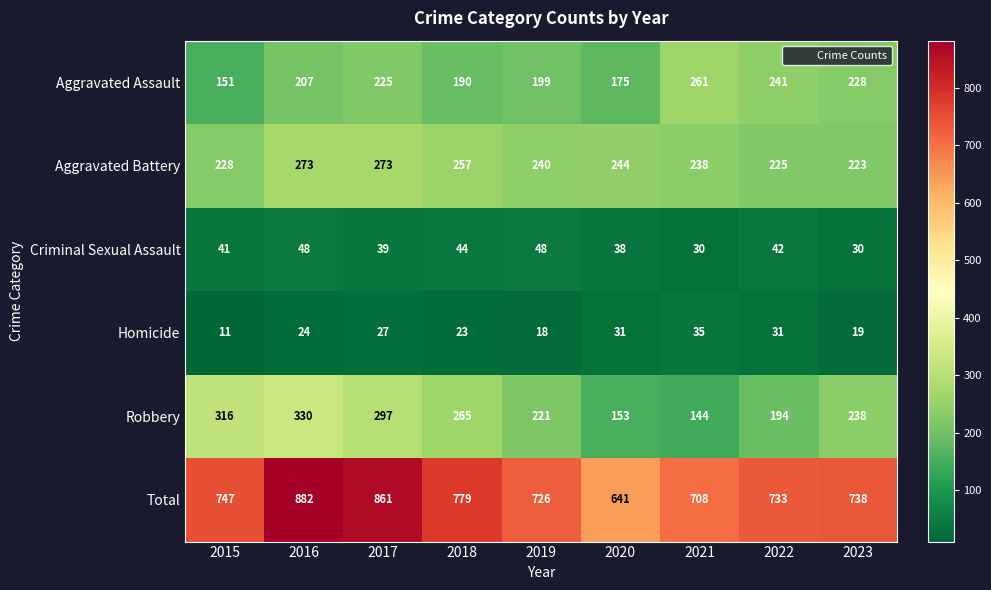

Rank the series at 2016 from highest to lowest value.

Total, Robbery, Aggravated Battery, Aggravated Assault, Criminal Sexual Assault, Homicide